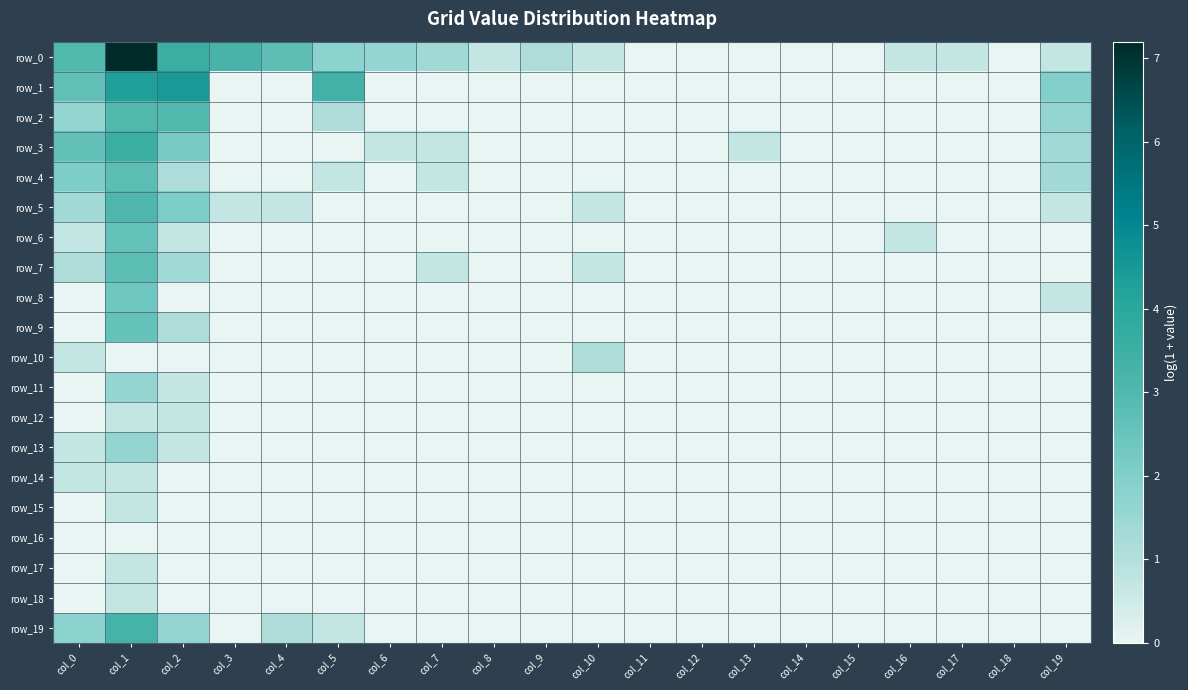

What is the difference between the maximum and minimum values in the row_19 series?

3.3